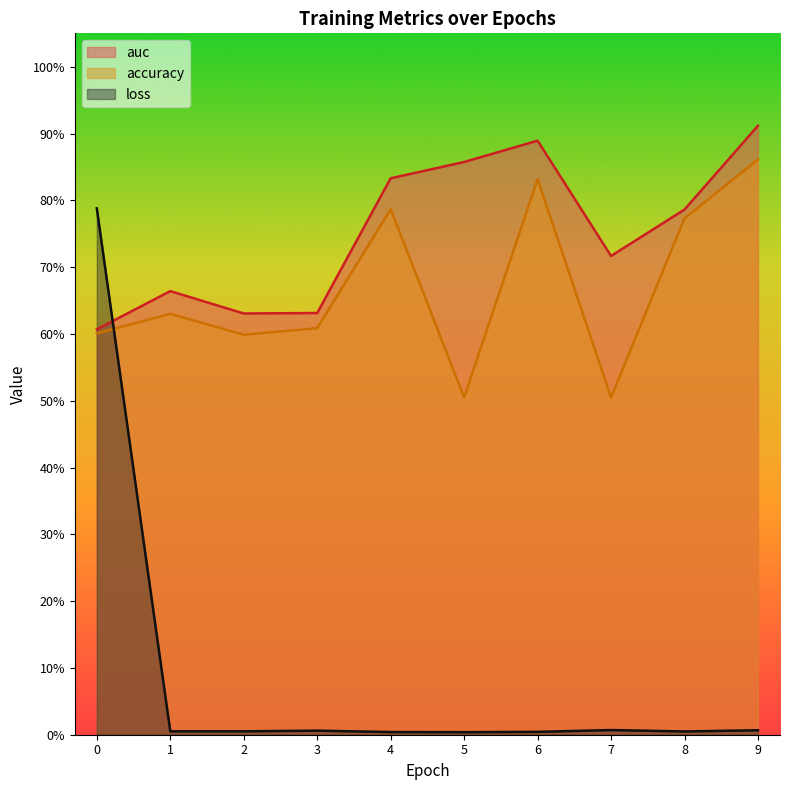

Does the chart display data point markers on the line(s)?

No